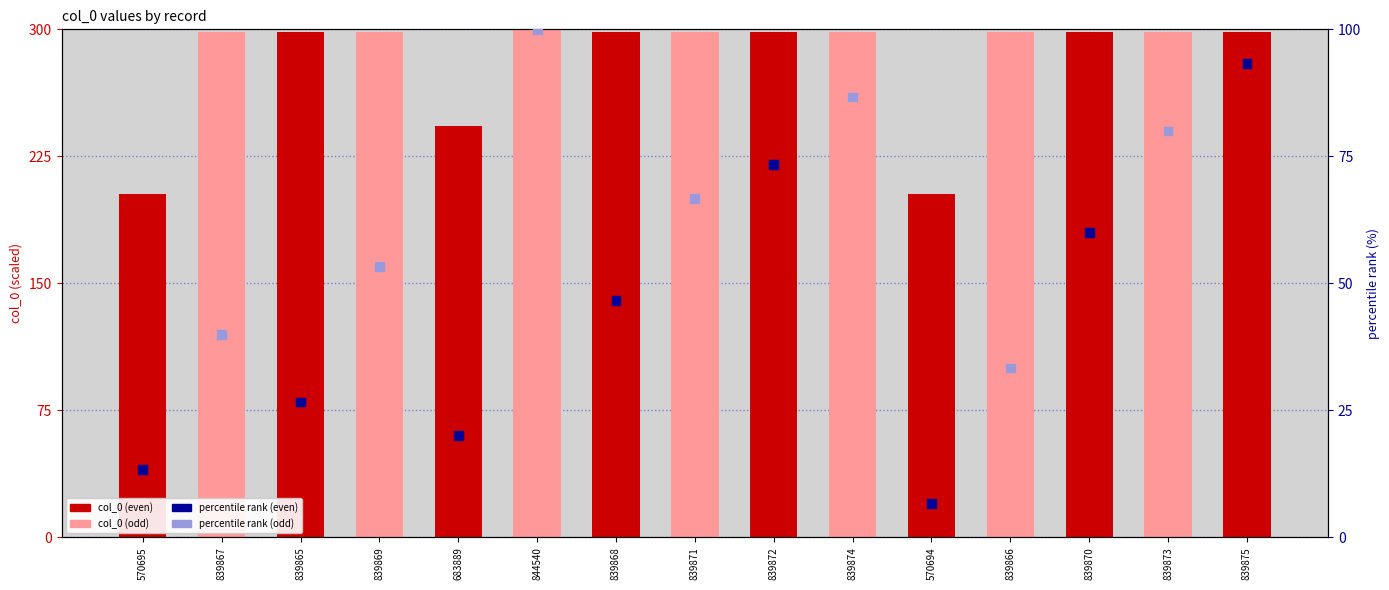

Is the value of percentile rank at 839867 greater than the value of col_0 at 839869?

No